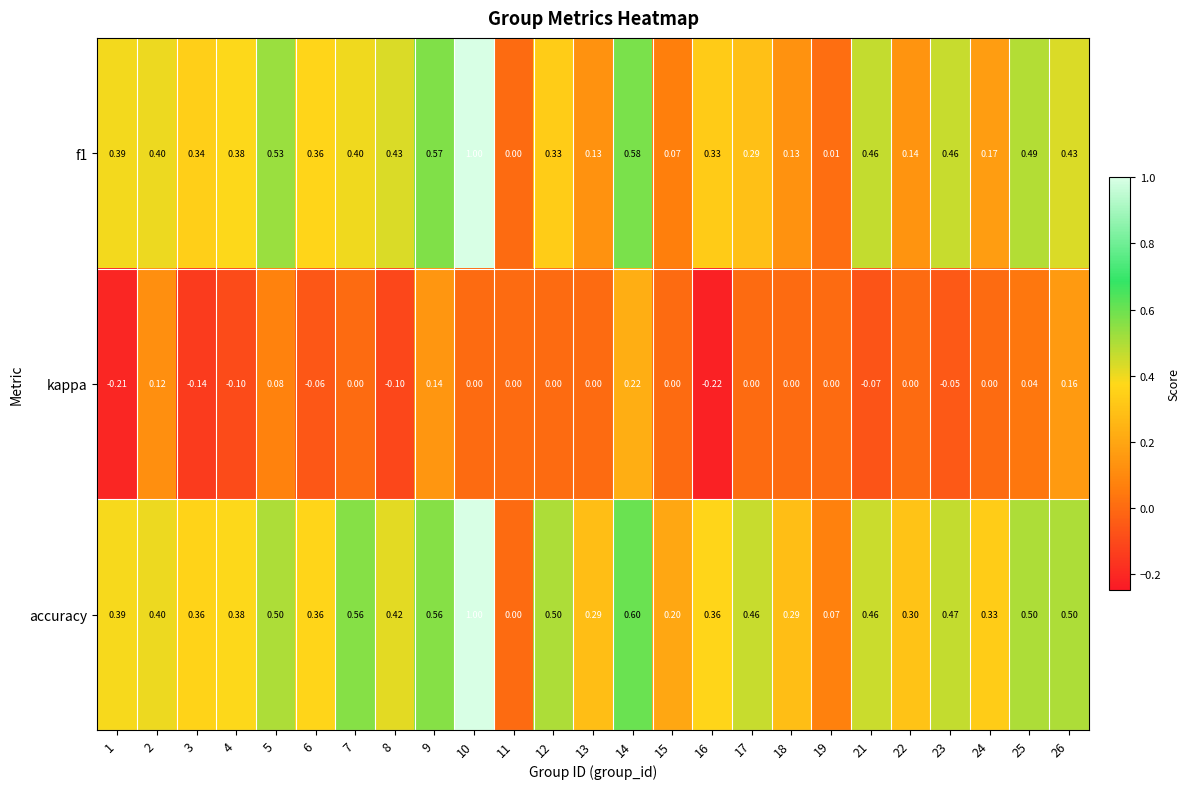

Which series has the largest total across all categories?

accuracy